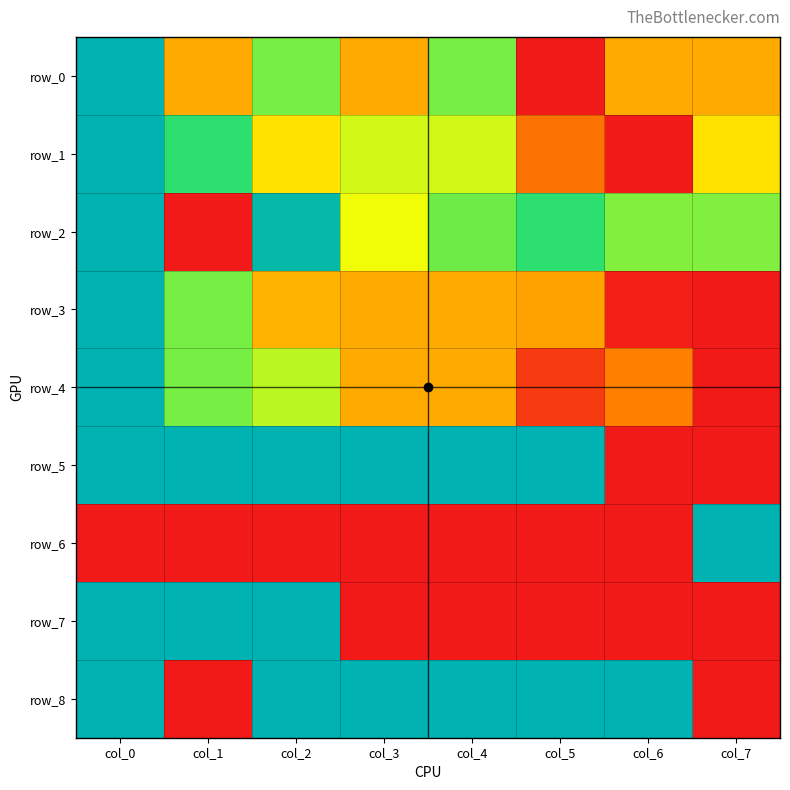

Reading right to left, list all the values displayed in this chart.

row_0: col_7=0.3	col_6=0.3	col_5=0.0	col_4=0.7	col_3=0.3	col_2=0.7	col_1=0.3	col_0=1.0
row_1: col_7=0.4	col_6=0.0	col_5=0.2	col_4=0.6	col_3=0.6	col_2=0.4	col_1=0.8	col_0=1.0
row_2: col_7=0.7	col_6=0.6	col_5=0.8	col_4=0.7	col_3=0.5	col_2=1.0	col_1=0.0	col_0=1.0
row_3: col_7=0.0	col_6=0.0	col_5=0.3	col_4=0.3	col_3=0.3	col_2=0.3	col_1=0.7	col_0=1.0
row_4: col_7=0.0	col_6=0.3	col_5=0.1	col_4=0.3	col_3=0.3	col_2=0.6	col_1=0.7	col_0=1.0
row_5: col_7=0.0	col_6=0.0	col_5=1.0	col_4=1.0	col_3=1.0	col_2=1.0	col_1=1.0	col_0=1.0
row_6: col_7=1.0	col_6=0.0	col_5=0.0	col_4=0.0	col_3=0.0	col_2=0.0	col_1=0.0	col_0=0.0
row_7: col_7=0.0	col_6=0.0	col_5=0.0	col_4=0.0	col_3=0.0	col_2=1.0	col_1=1.0	col_0=1.0
row_8: col_7=0.0	col_6=1.0	col_5=1.0	col_4=1.0	col_3=1.0	col_2=1.0	col_1=0.0	col_0=1.0